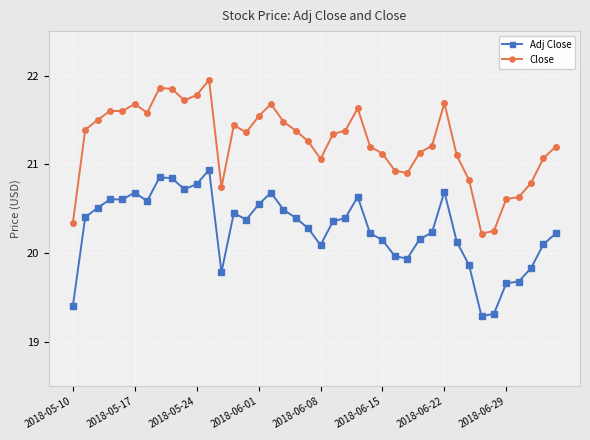

Rank the series by their average value, from highest to lowest.

Close, Adj Close